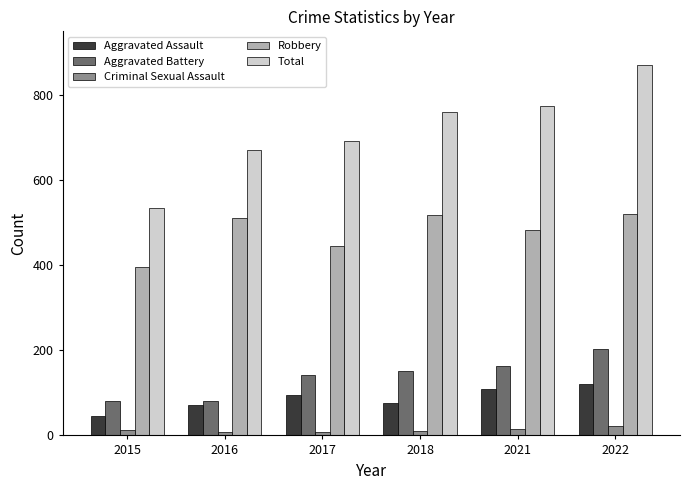

List the series in order of their peak value, lowest first.

Criminal Sexual Assault, Aggravated Assault, Aggravated Battery, Robbery, Total